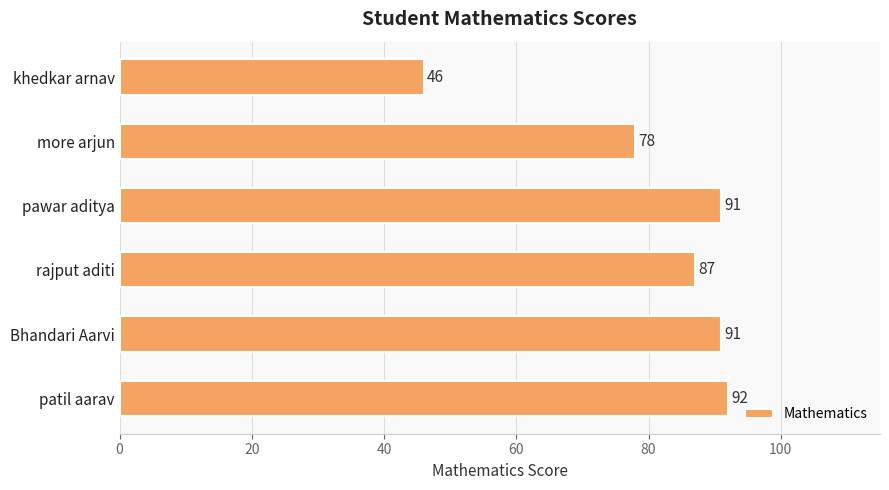

Are the bars grouped side by side (vs. stacked)?

No